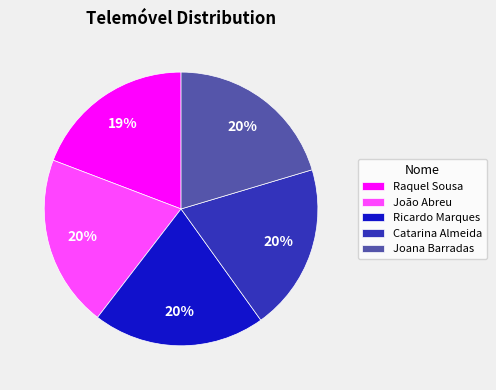

Does Ricardo Marques represent more than half of the total?

No